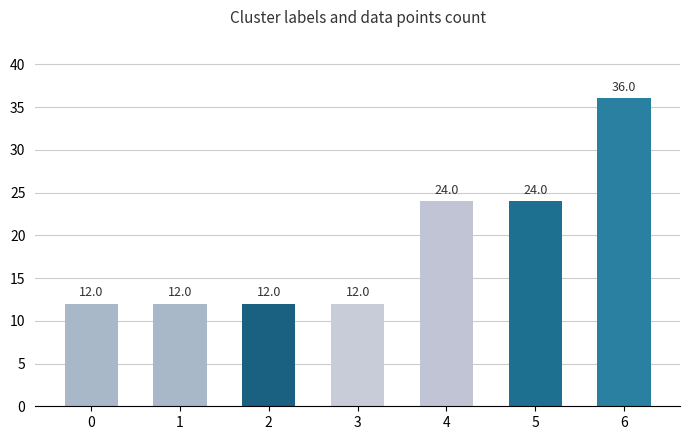

What is the approximate value at 5, to the nearest 5?

25